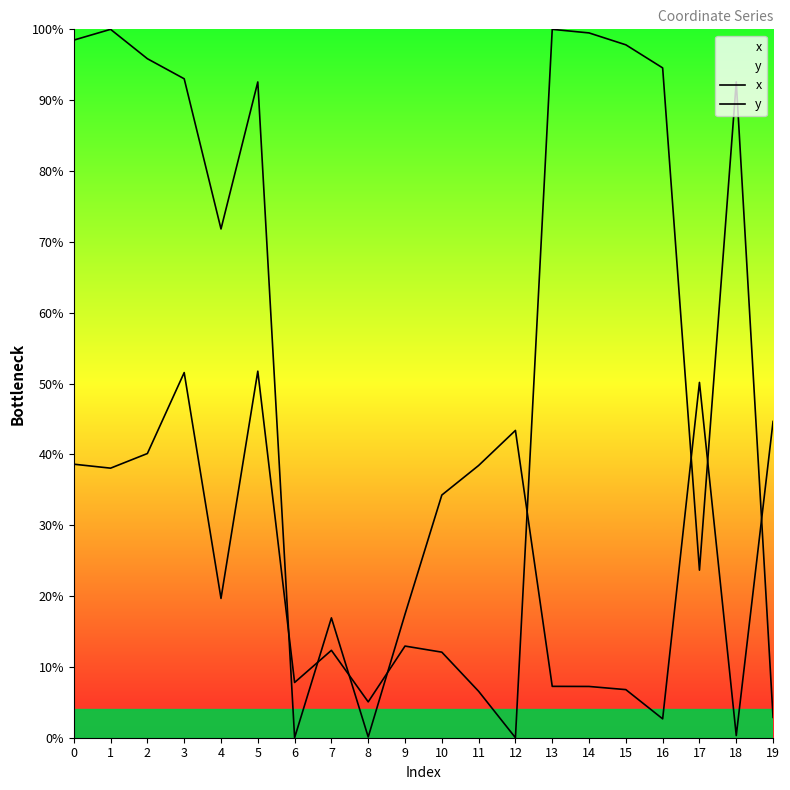

Which category has the lowest value in the x series?

6